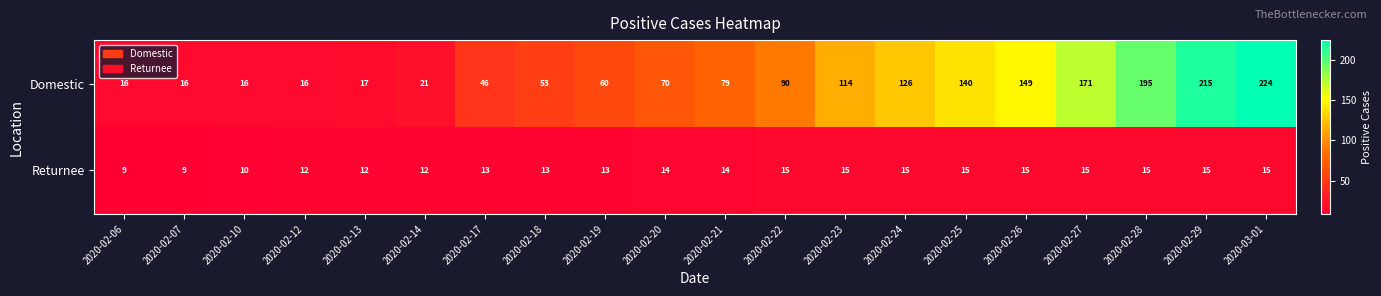

What is the sum of the Domestic values at 2020-02-29 and 2020-02-24?

341